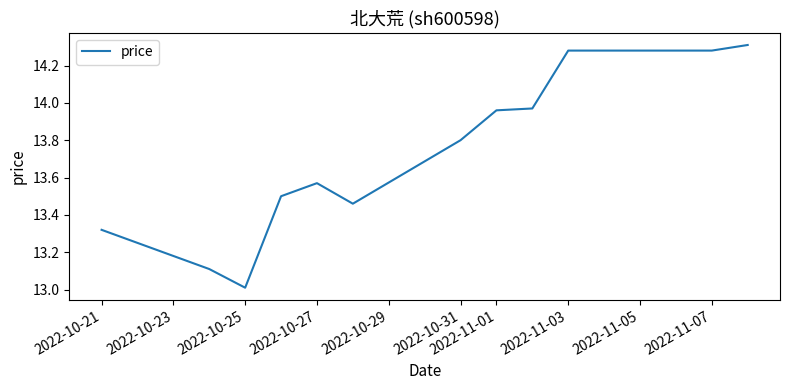

True or false: the data has more than 0 interior local peaks.

True